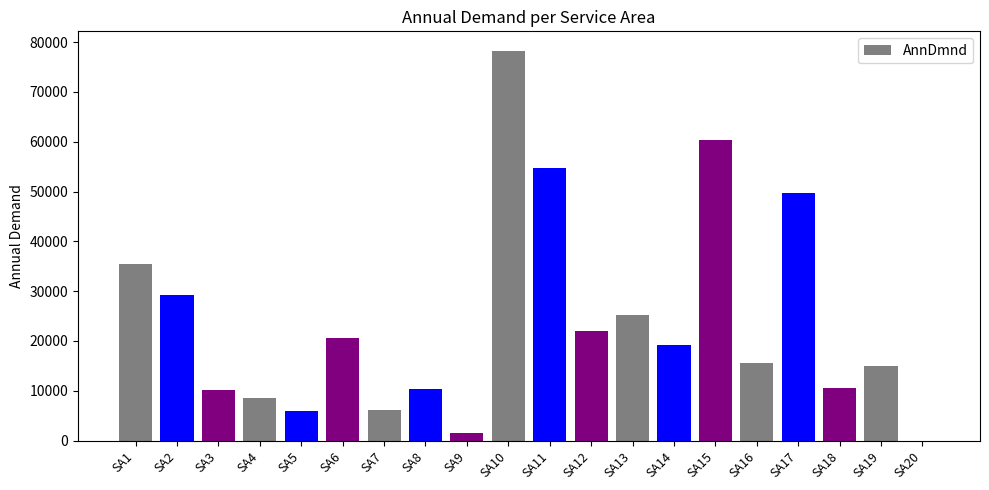

Between SA14 and SA6, which is larger?

SA6